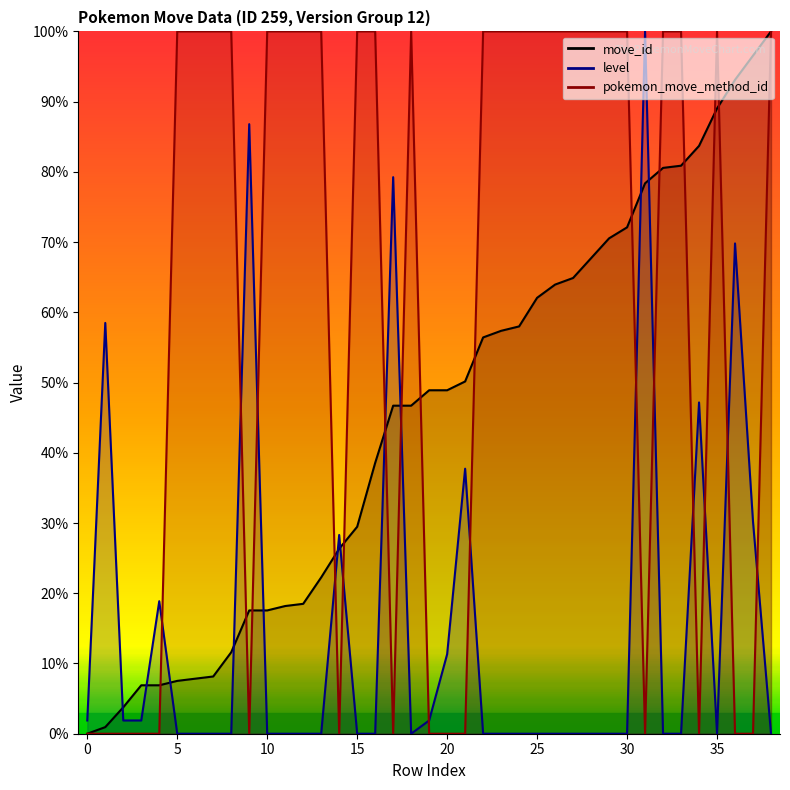

What is the sum of all move_id values?

1758.6